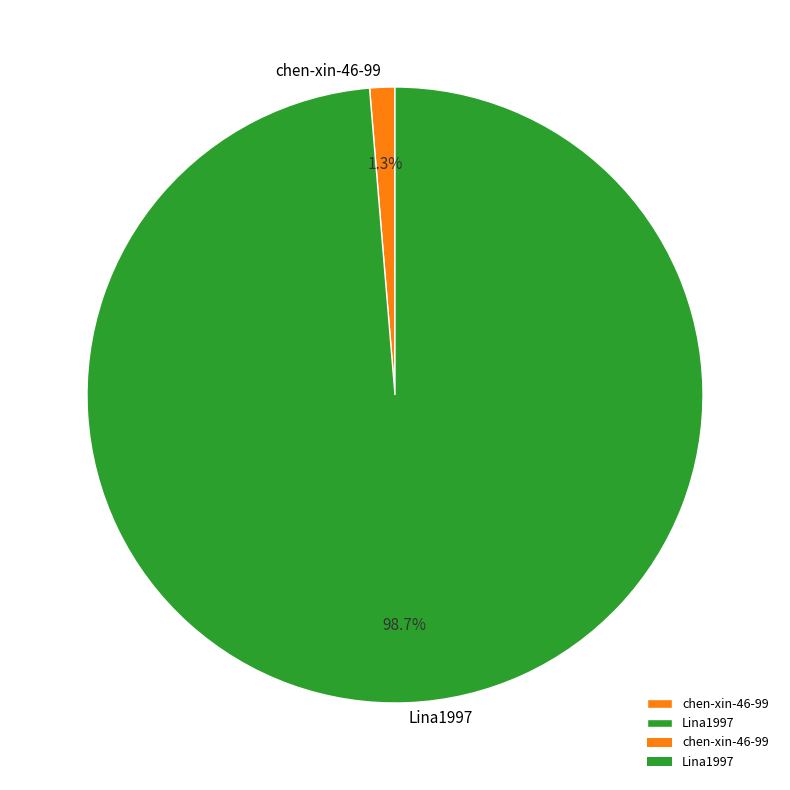

Combined, do Lina1997 and chen-xin-46-99 account for over 50%?

Yes